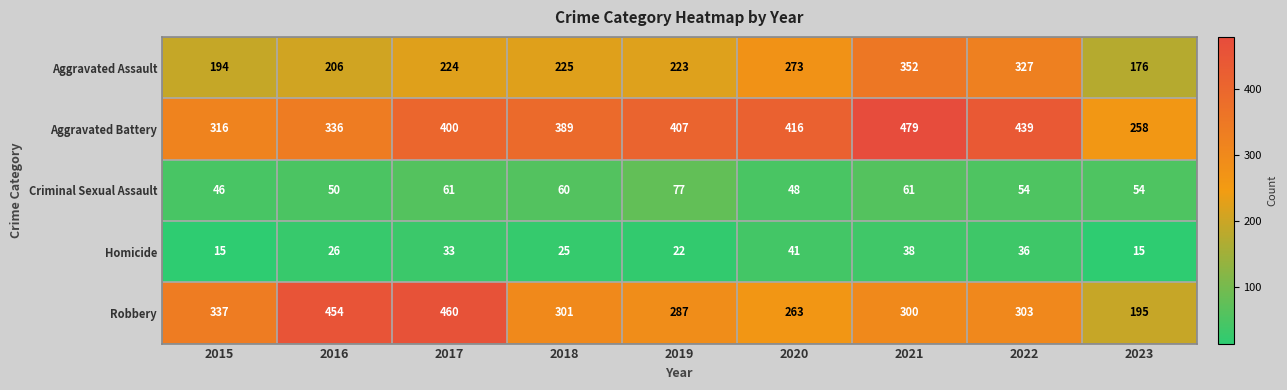

Is it true that Aggravated Battery equals 129 at 2015?

False